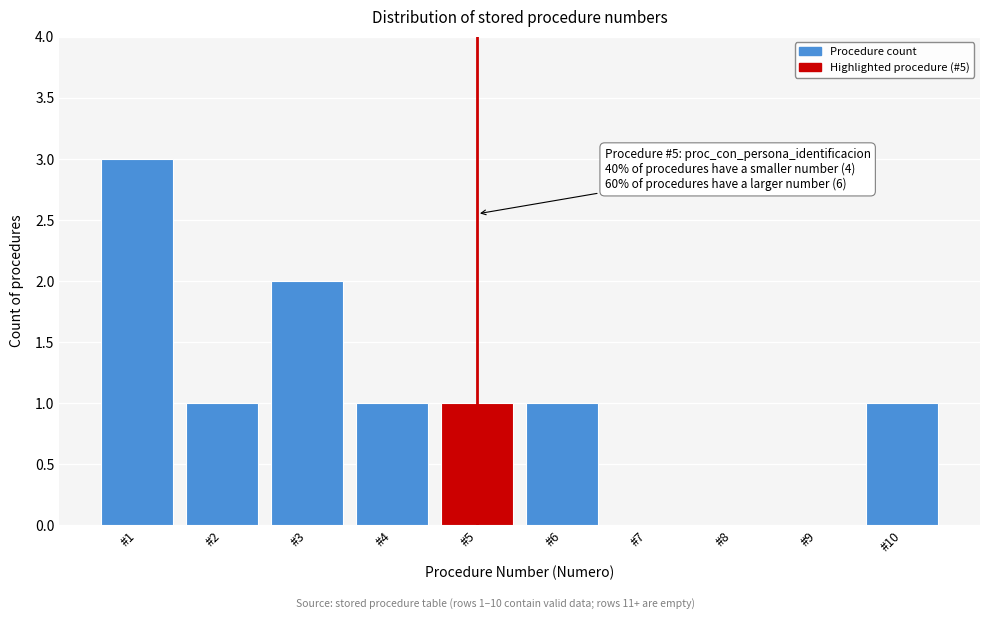

Reading left to right, extract all data points from this chart.

#1=3	#2=1	#3=2	#4=1	#5=1	#6=1	#7=0	#8=0	#9=0	#10=1